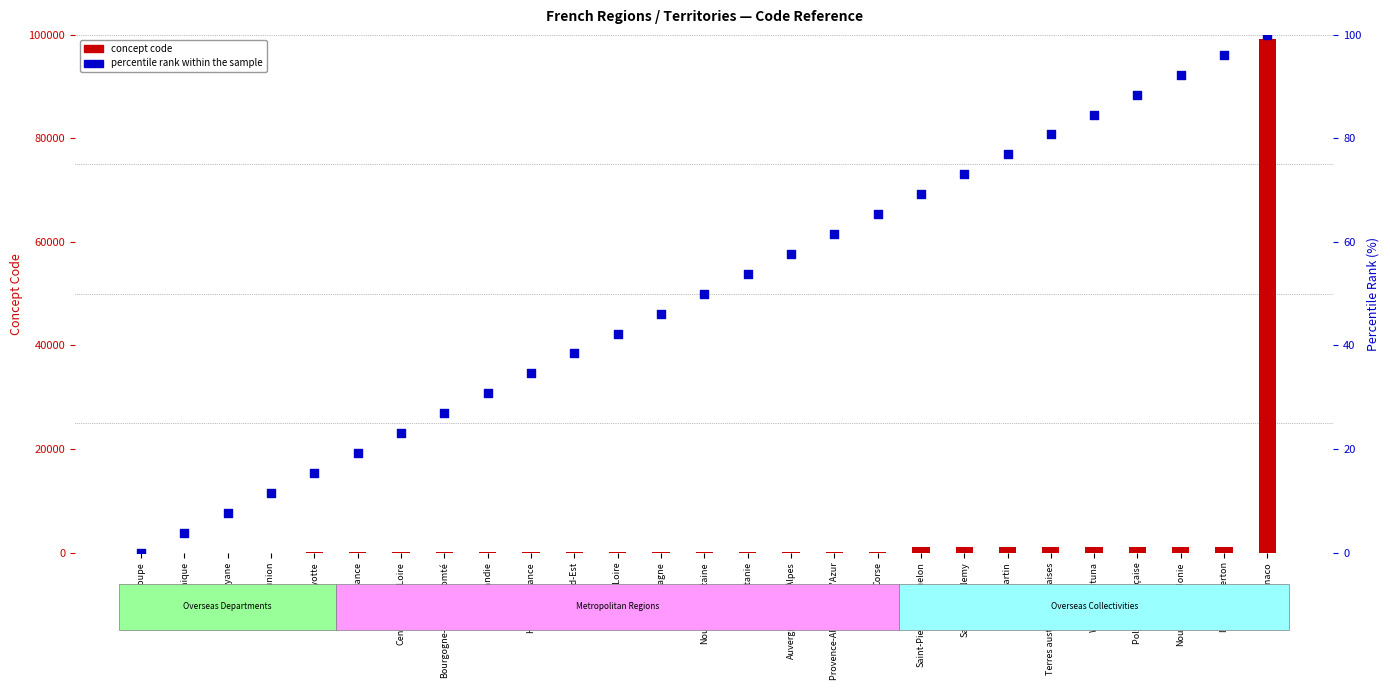

Which series has the widest spread of Y values?

concept code